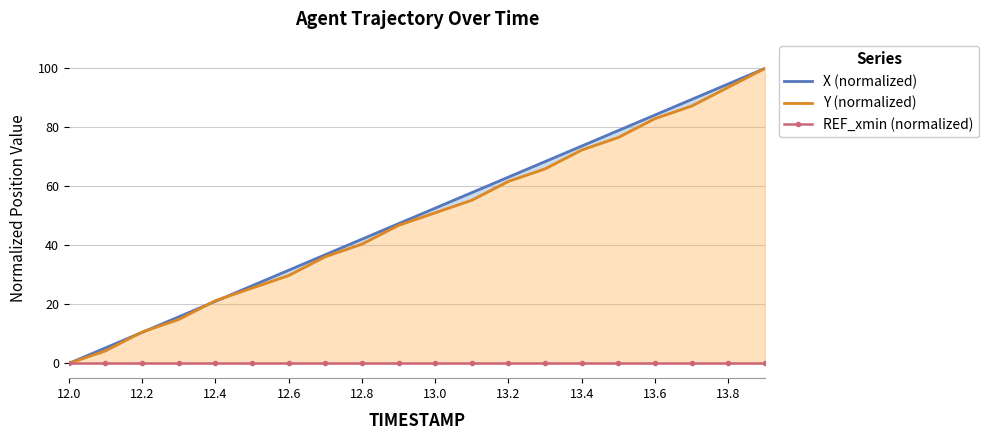

Count the number of data series in this chart.

3